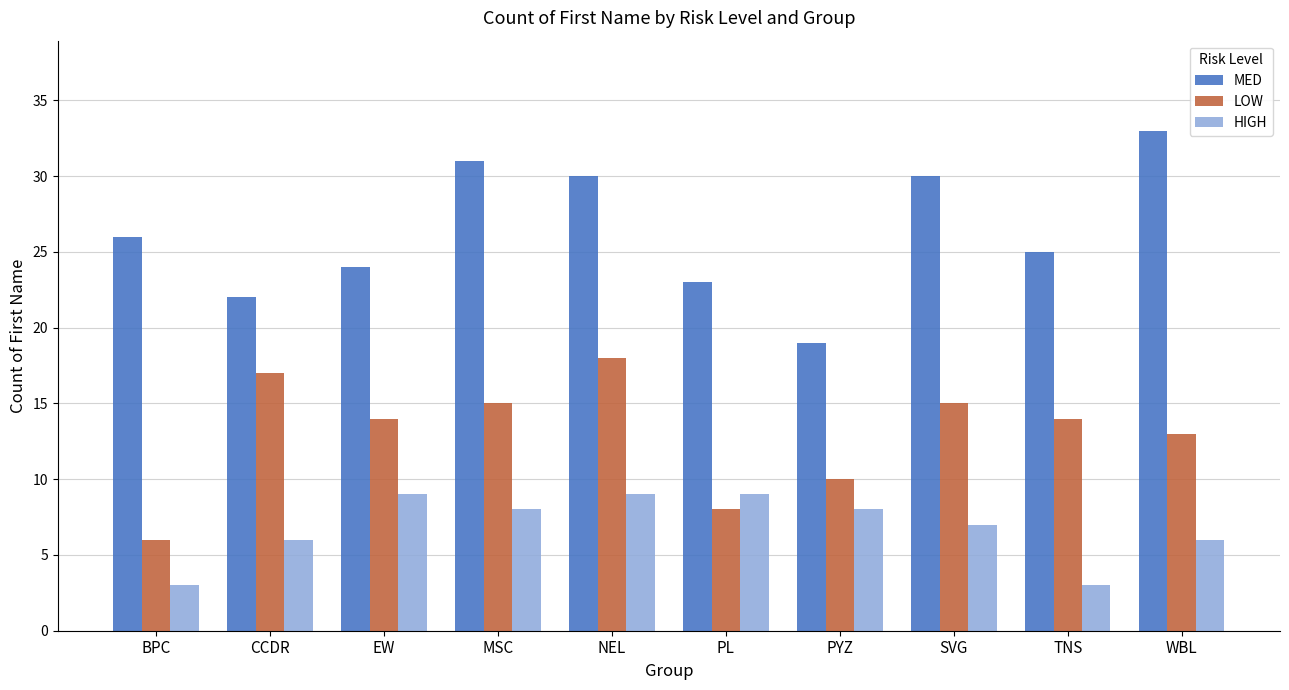

Reading right to left, what are all the values shown in this chart?

MED: WBL=33	TNS=25	SVG=30	PYZ=19	PL=23	NEL=30	MSC=31	EW=24	CCDR=22	BPC=26
LOW: WBL=13	TNS=14	SVG=15	PYZ=10	PL=8	NEL=18	MSC=15	EW=14	CCDR=17	BPC=6
HIGH: WBL=6	TNS=3	SVG=7	PYZ=8	PL=9	NEL=9	MSC=8	EW=9	CCDR=6	BPC=3